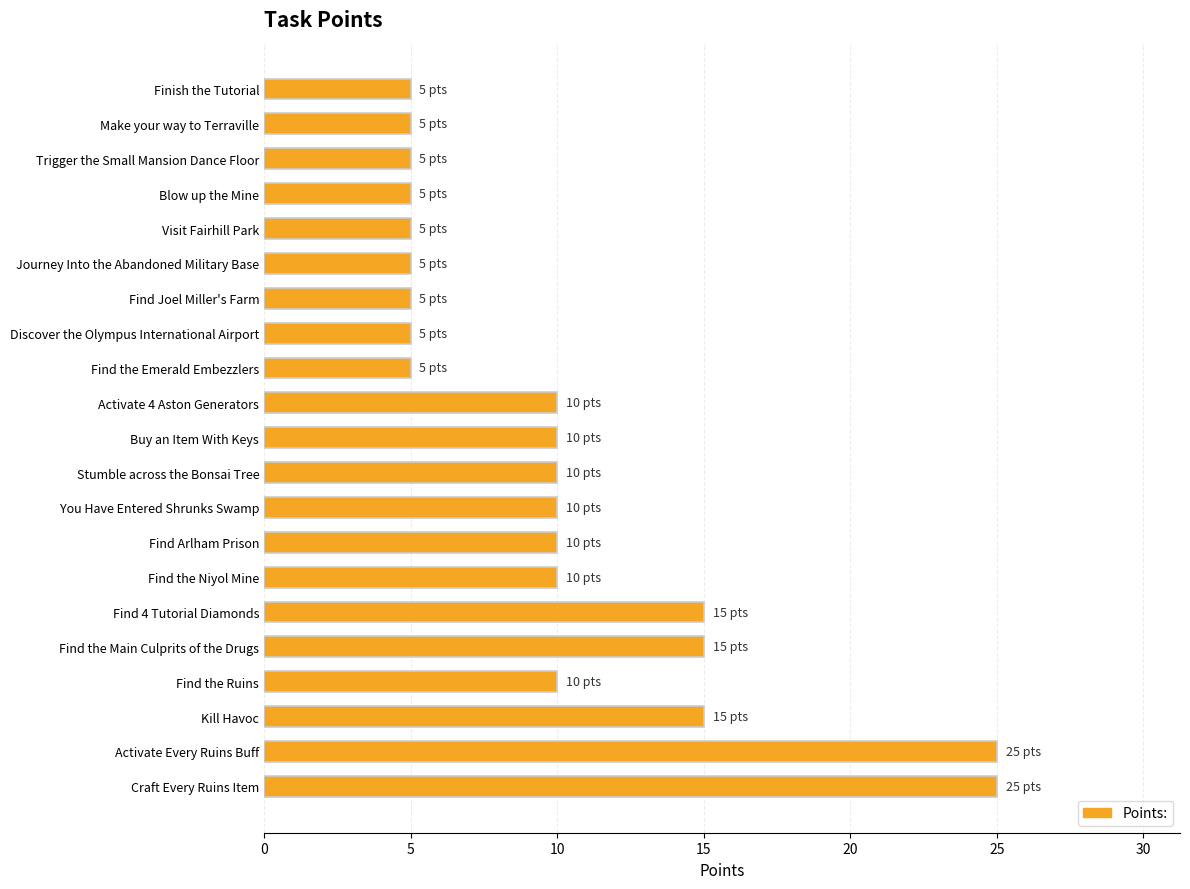

What is the sum of all values?

210